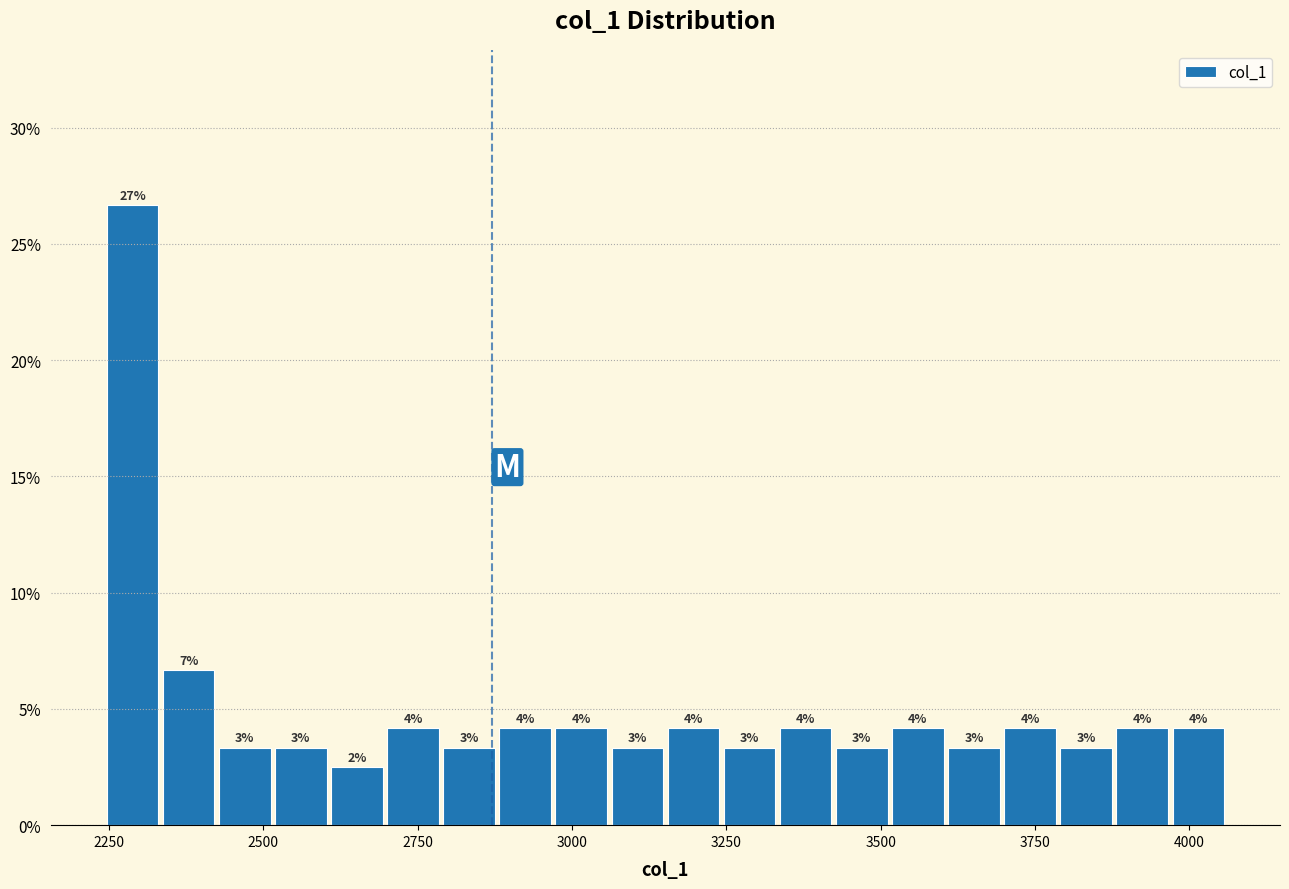

Read against the x-axis, roughly where is the centre of the tallest bar?

2300